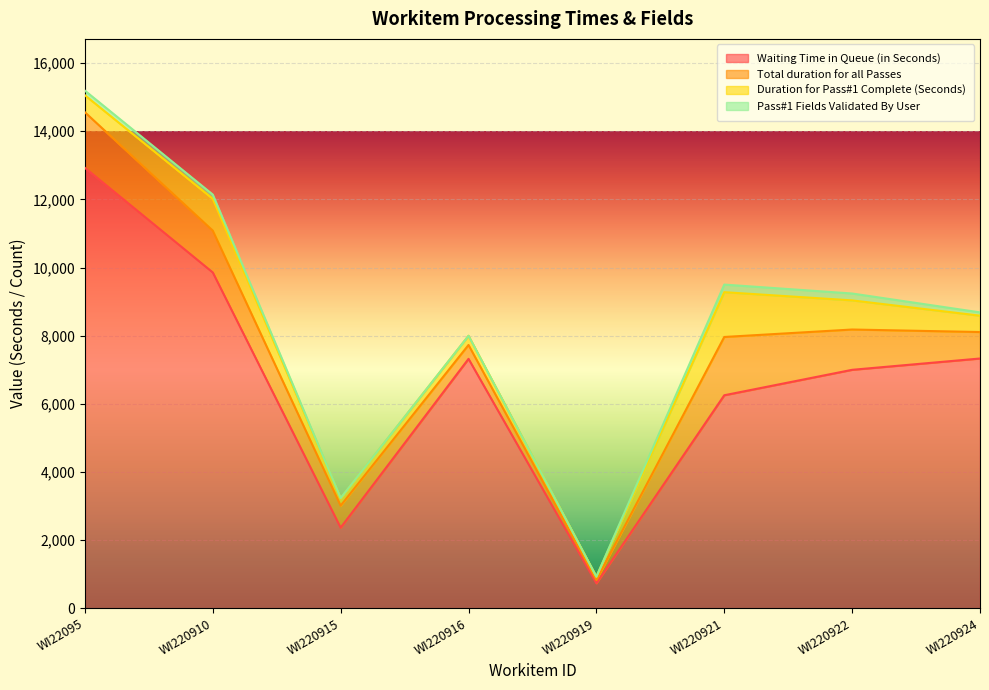

The Waiting Time in Queue (in Seconds) series shows 4544 at WI220924. True or false?

False